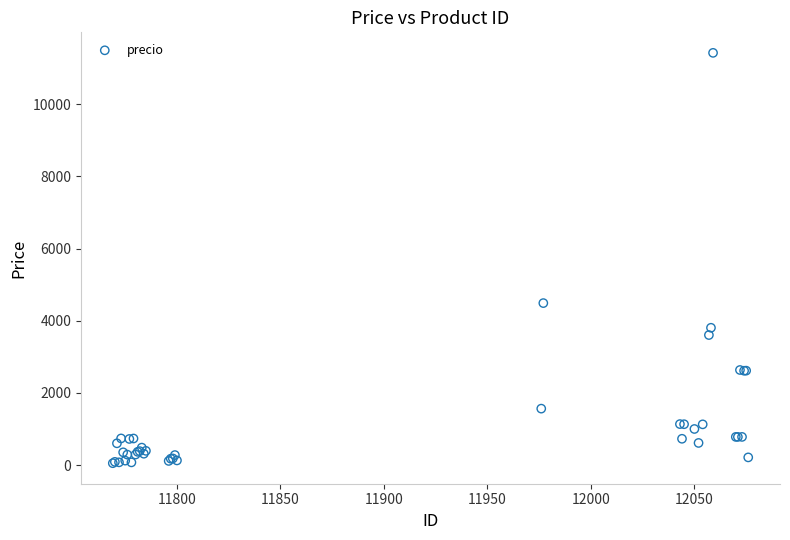

What Y value in the scatter plot is closest to 5737?

4489.3